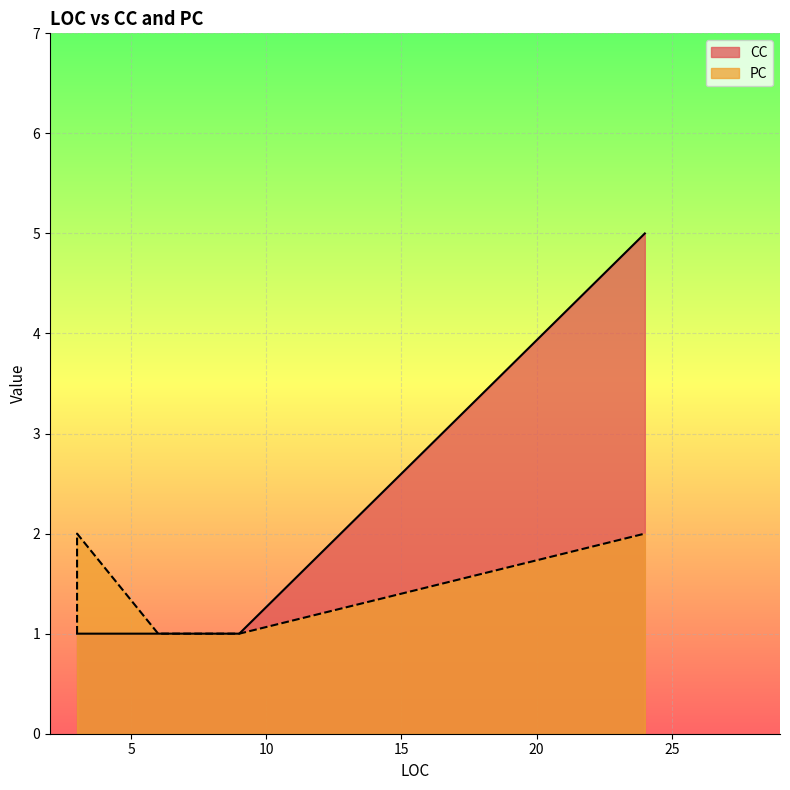

The value of CC at 3 is 1. True or false?

True